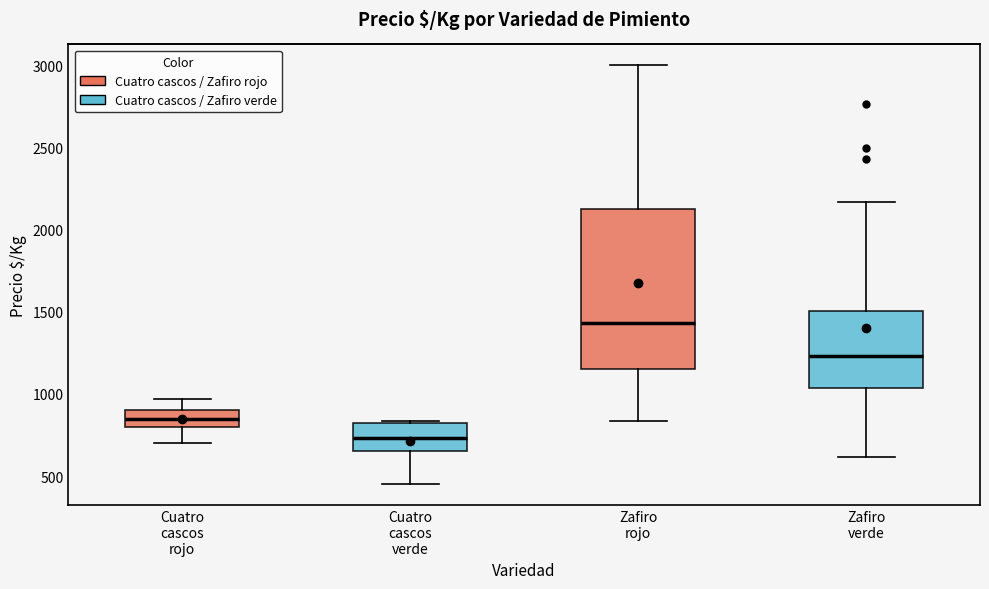

Reading left to right, transcribe this box plot: for each box, give where its median line is, the range the box spans, and where its two whiskers end, as read against the y-axis. The values are not printed on the chart, so give them approximately, as read against the axis.

Cuatro cascos rojo: median 850, box 800 to 900, whiskers 700 to 950
Cuatro cascos verde: median 750, box 650 to 800, whiskers 450 to 850
Zafiro rojo: median 1450, box 1150 to 2150, whiskers 850 to 3000
Zafiro verde: median 1250, box 1050 to 1500, whiskers 600 to 2150